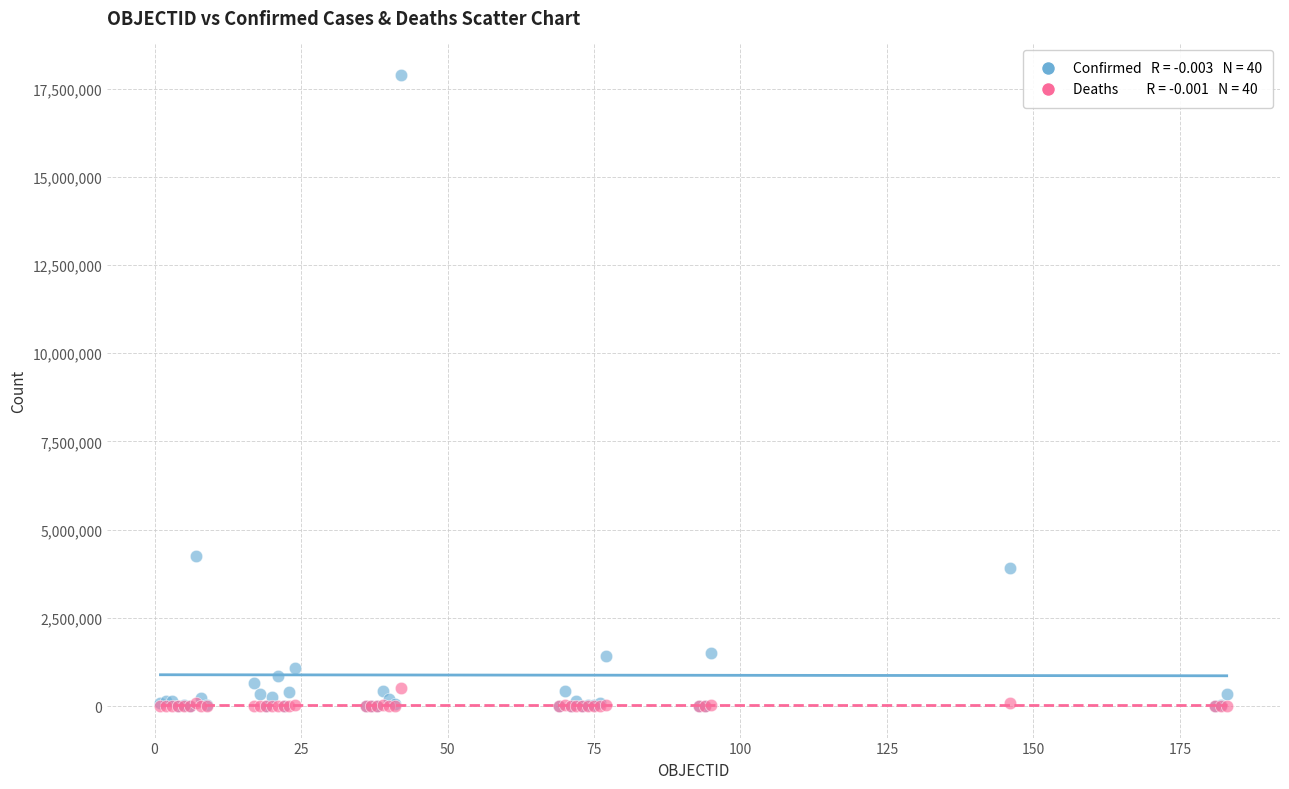

Across all series, what Y value is closest to 8941875?

4258394